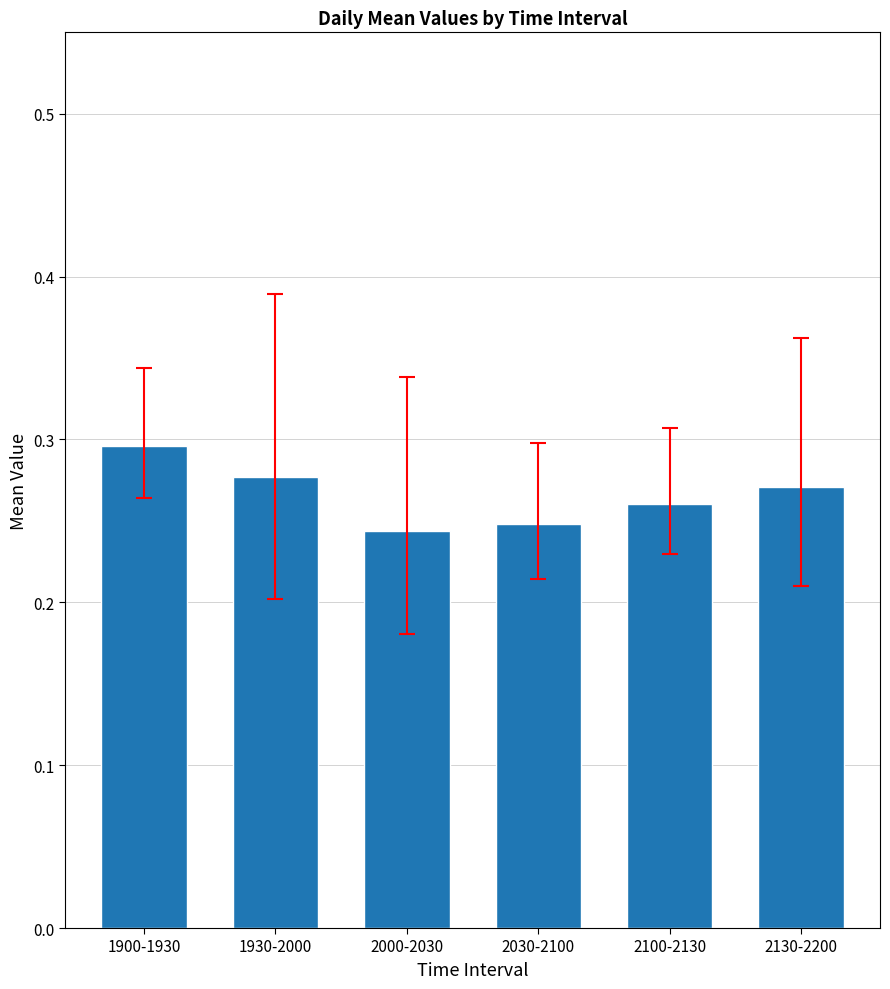

Which category has the highest value across all series?

1900-1930